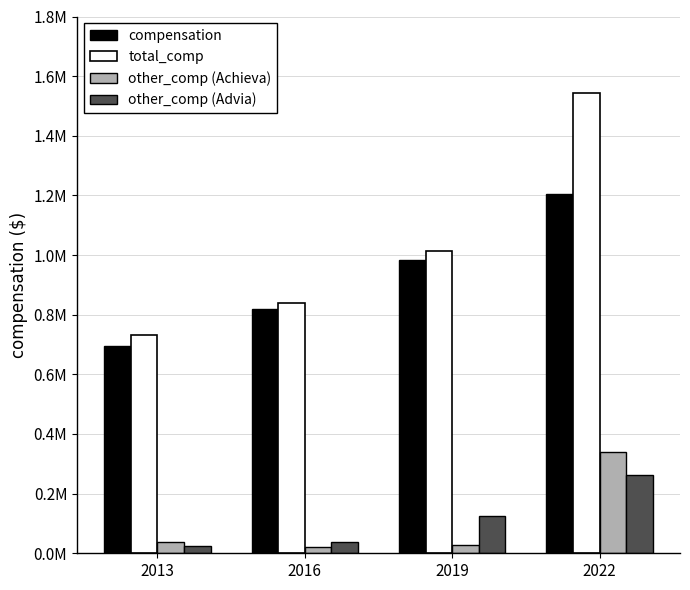

Is it true that compensation equals 1405481 at 2019?

False